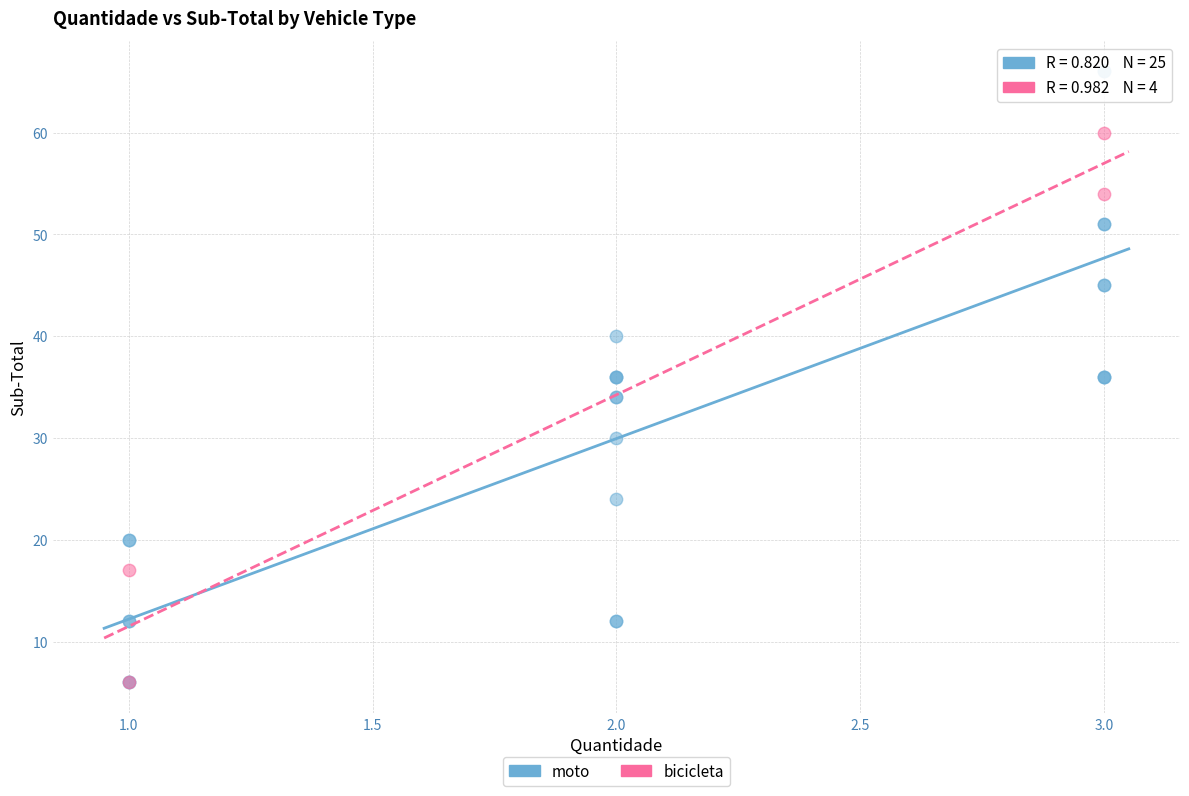

Which series reaches the maximum Y coordinate?

moto